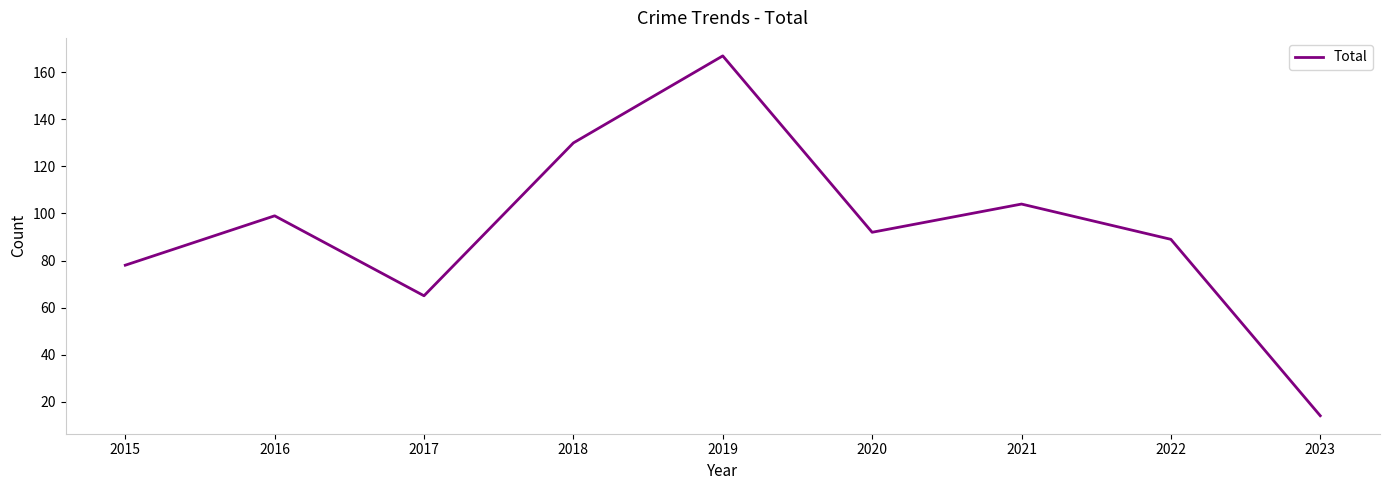

What is the difference between the values at 2015 and 2019?

89